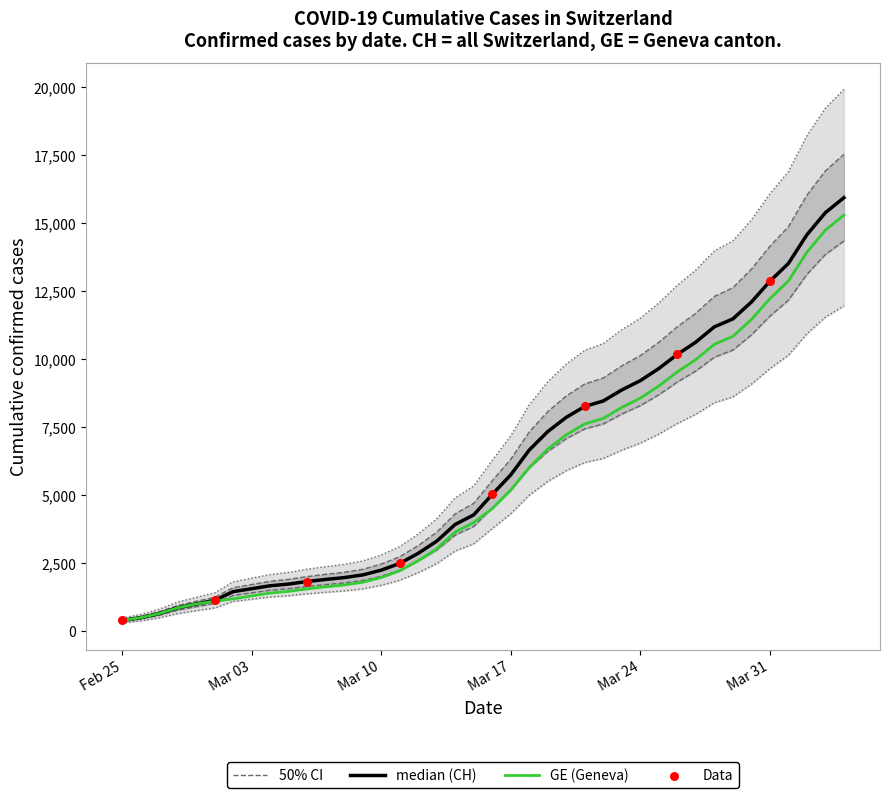

At how many categories does at least one series exceed 8746?

17